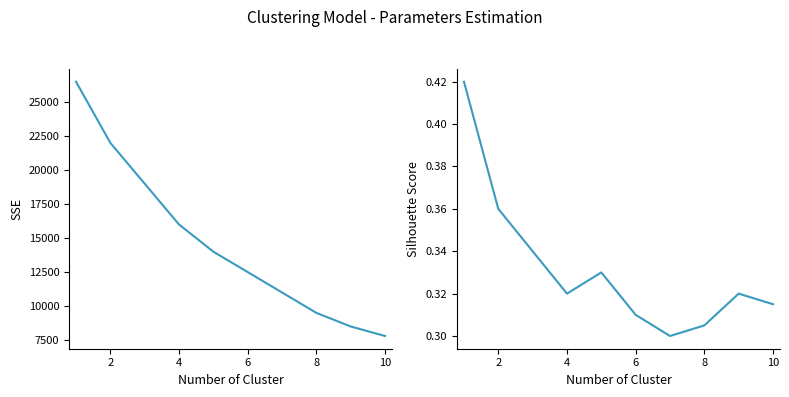

Between 8 and 9, which series saw the biggest shift?

SSE